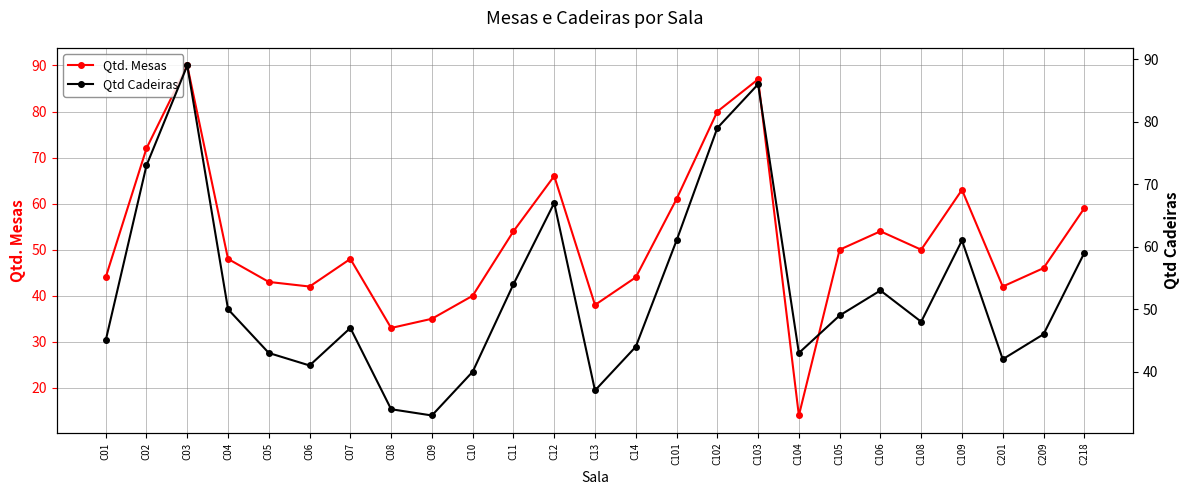

What is the difference between the maximum and minimum values in the Qtd Cadeiras series?

56